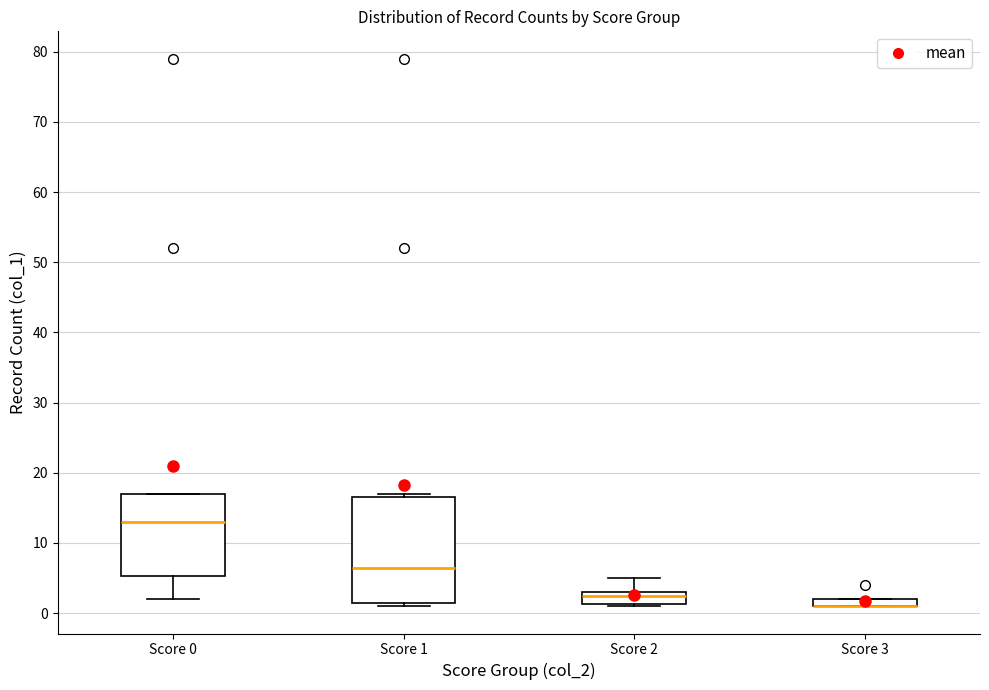

Which box is the tallest, from its lower edge to its upper edge?

Score 1